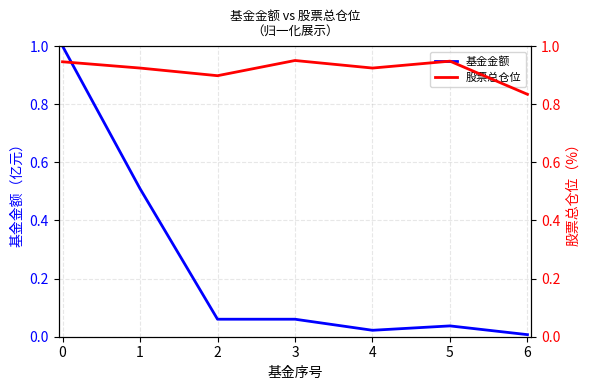

True or false: 基金金额 has a value of 0.5 at 1.

True